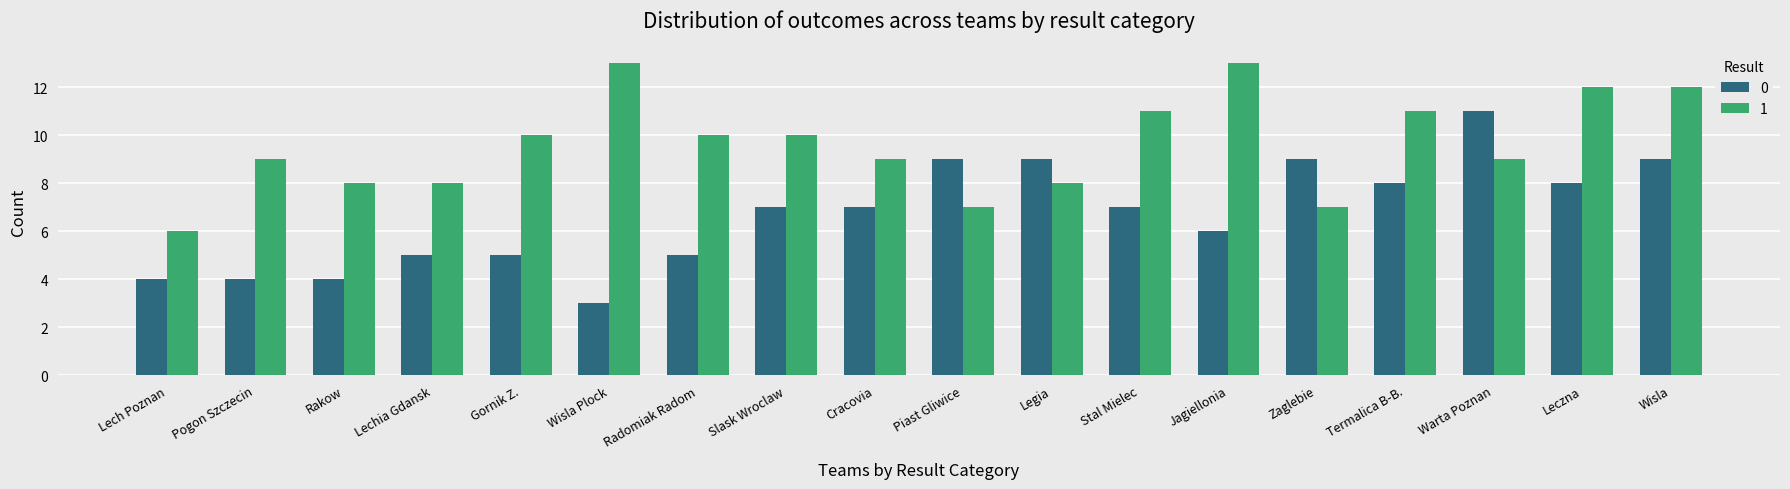

Rank the series at Lechia Gdansk from lowest to highest value.

0, 1